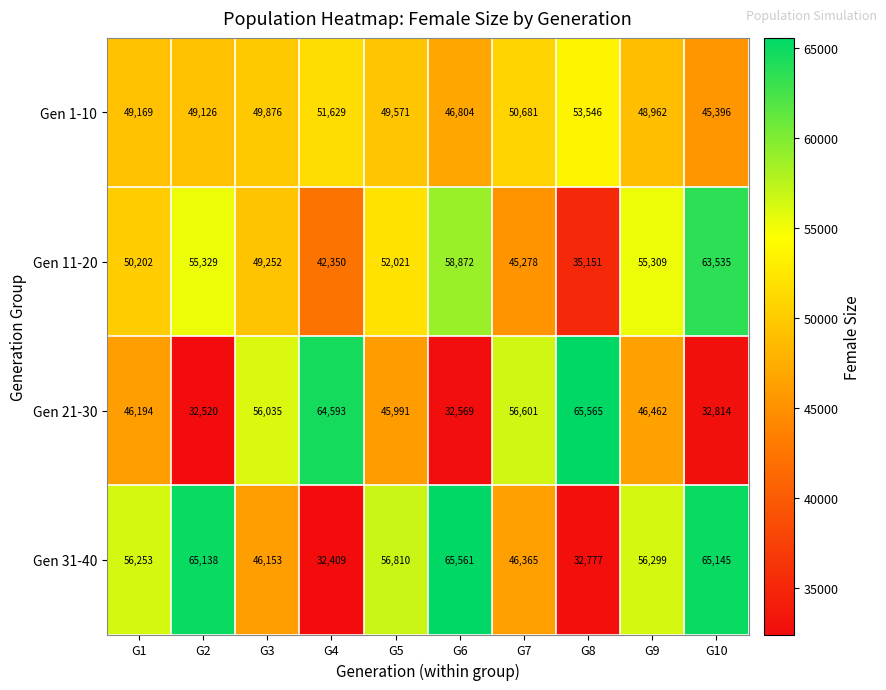

Rank the series at G9 from highest to lowest value.

Gen 31-40, Gen 11-20, Gen 1-10, Gen 21-30